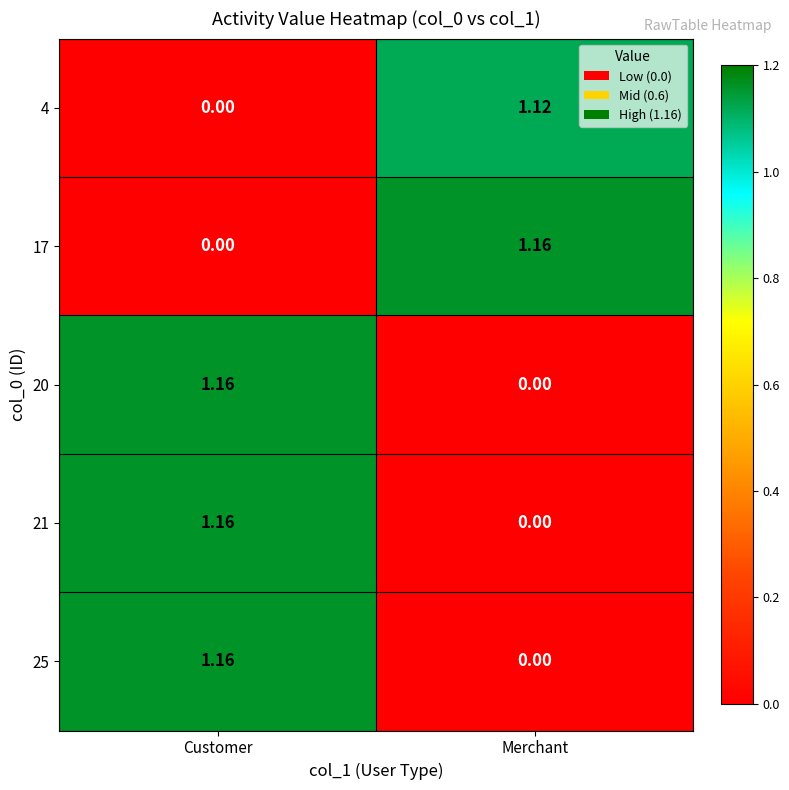

Where does the 4 series first go above 1?

Merchant